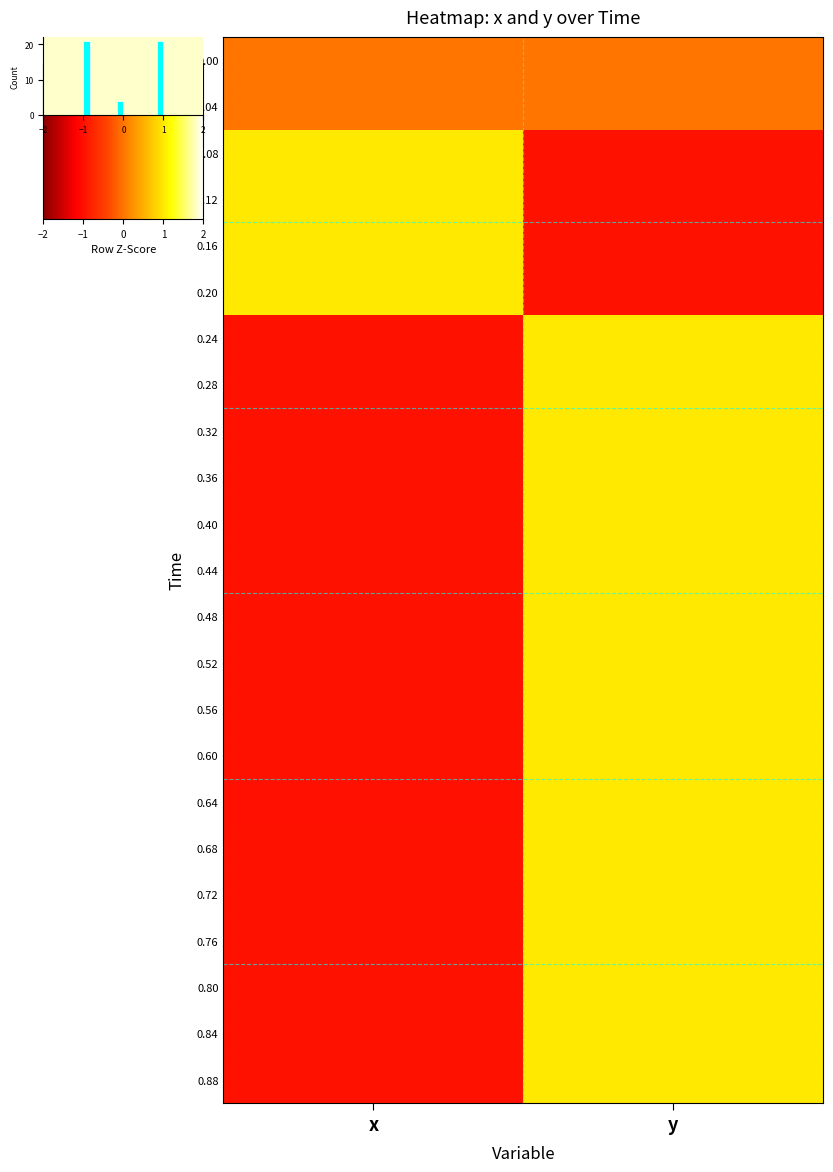

The 0.36 series shows 0.5 at y. True or false?

False